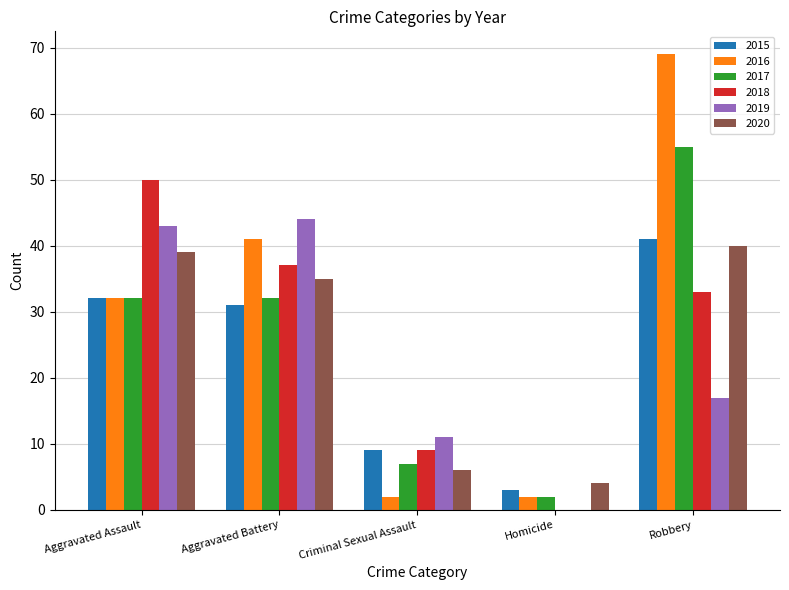

What is the highest value of the 2019 series?

44